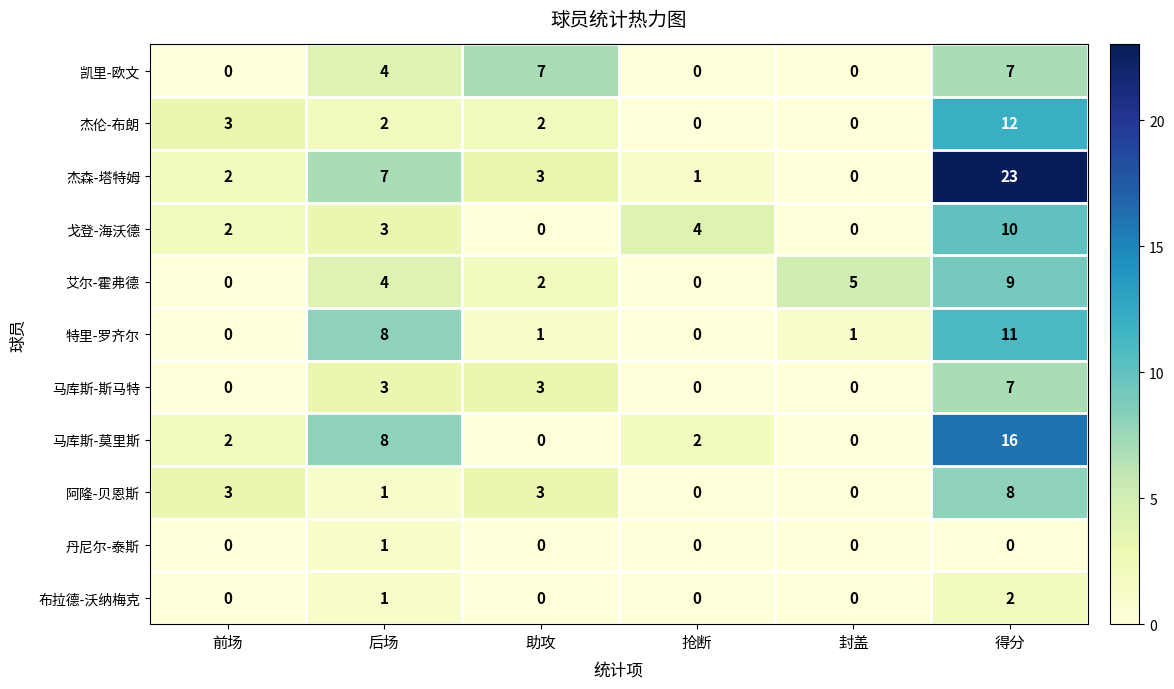

What is the sum of all 艾尔-霍弗德 values?

20